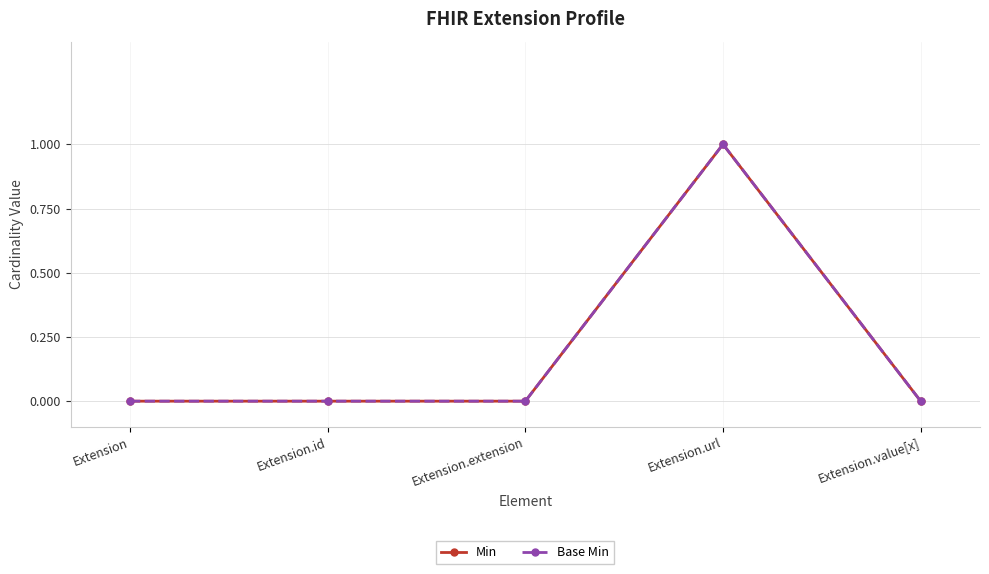

Which series changed the most between Extension.extension and Extension.url?

Min